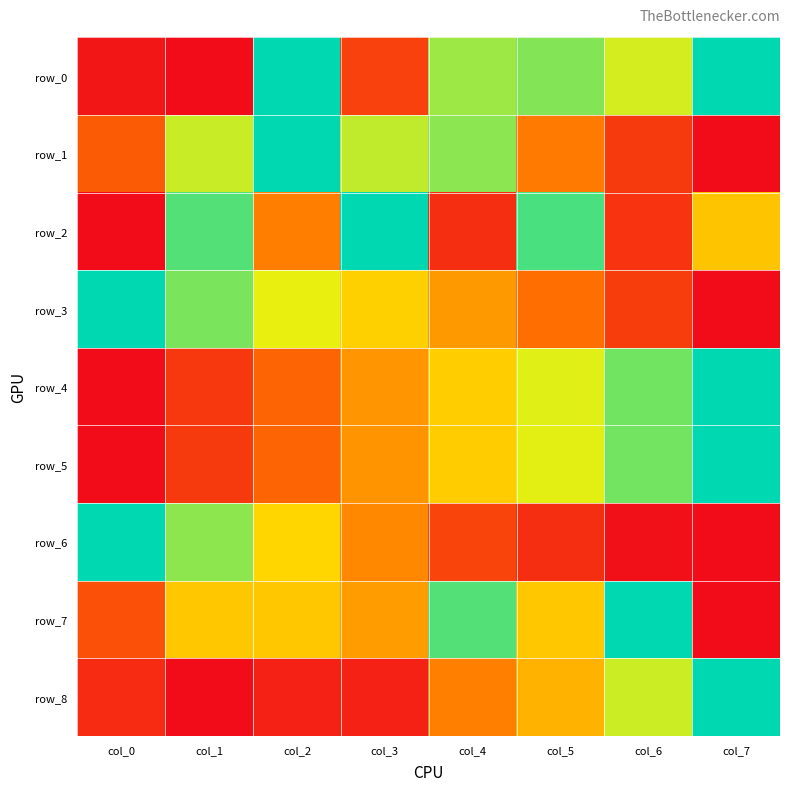

List the series in order of their peak value, highest first.

row_0, row_1, row_2, row_3, row_4, row_5, row_6, row_7, row_8